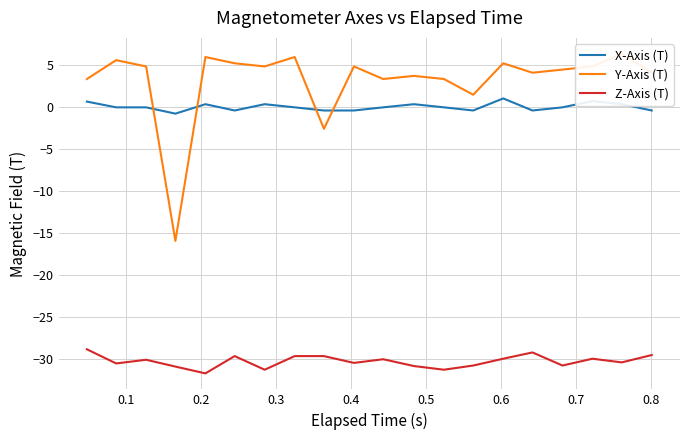

True or false: X-Axis (T) and Z-Axis (T) intersect in this chart.

False